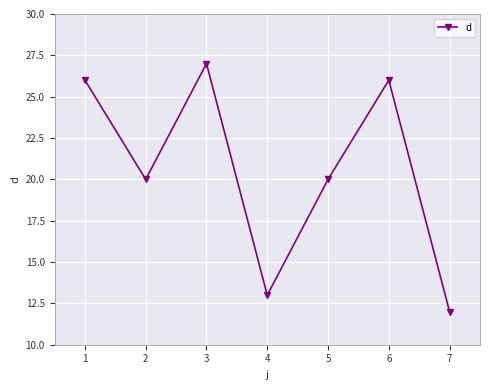

What is the difference between the second highest and second lowest values?

13